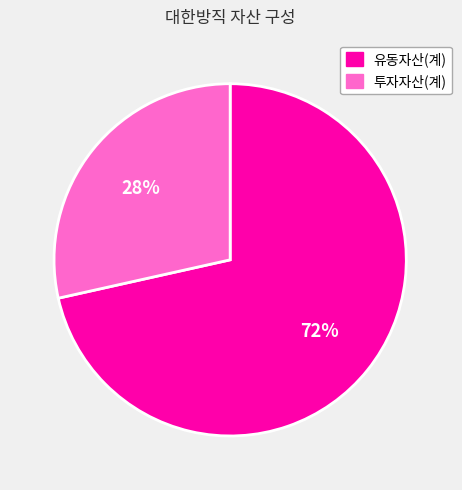

Which slice represents more than half of the pie?

유동자산(계)